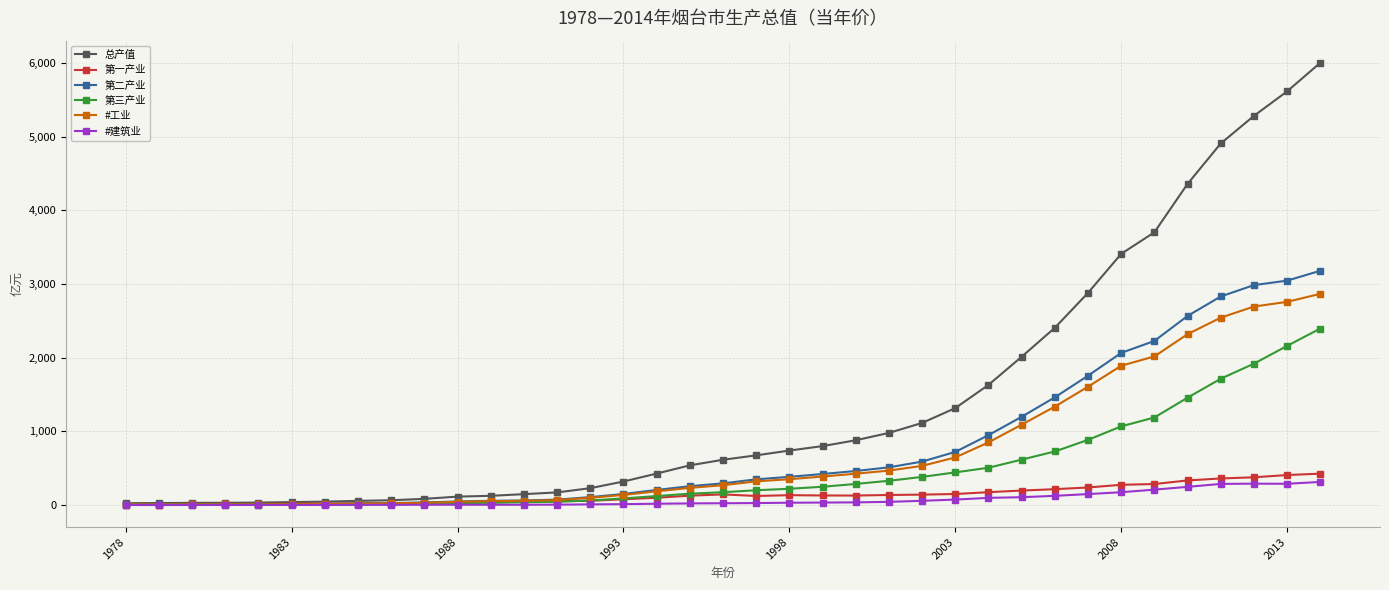

Which series has the largest range (max minus min)?

总产值